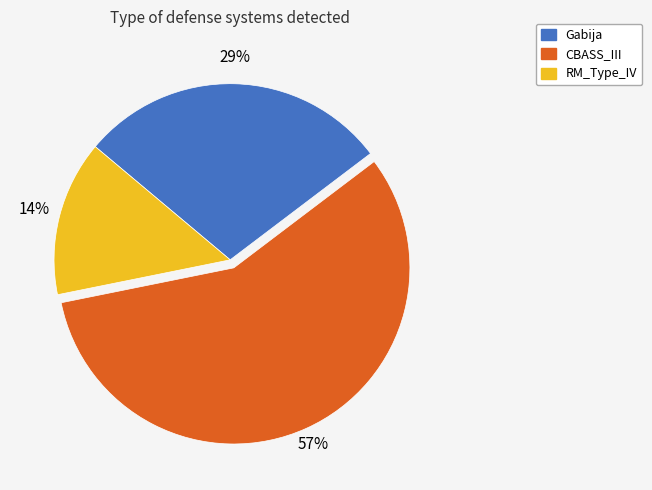

Does CBASS_III account for over 50% of the chart?

Yes